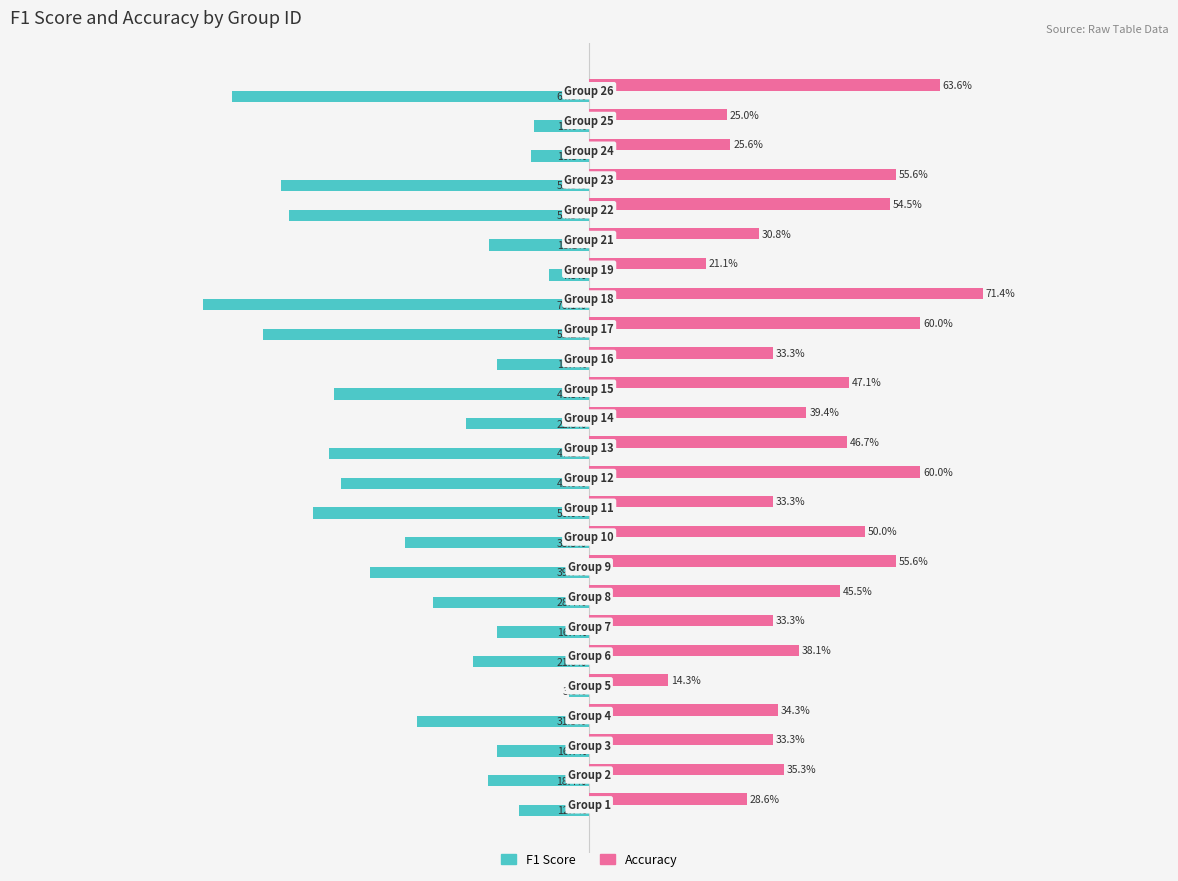

What are all the series names shown in the legend?

F1 Score, Accuracy